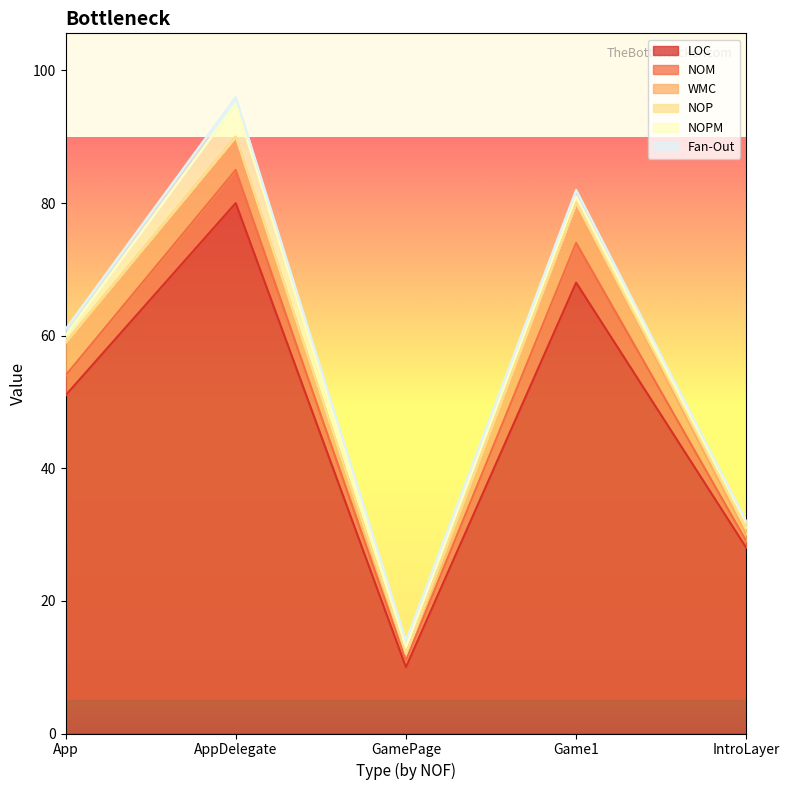

Reading left to right, transcribe all the data shown in this chart.

LOC: App=51	AppDelegate=80	GamePage=10	Game1=68	IntroLayer=28
NOM: App=3	AppDelegate=5	GamePage=1	Game1=6	IntroLayer=1
WMC: App=5	AppDelegate=5	GamePage=1	Game1=6	IntroLayer=1
NOP: App=0	AppDelegate=0	GamePage=0	Game1=0	IntroLayer=1
NOPM: App=1	AppDelegate=5	GamePage=1	Game1=1	IntroLayer=1
Fan-Out: App=1	AppDelegate=1	GamePage=1	Game1=1	IntroLayer=0